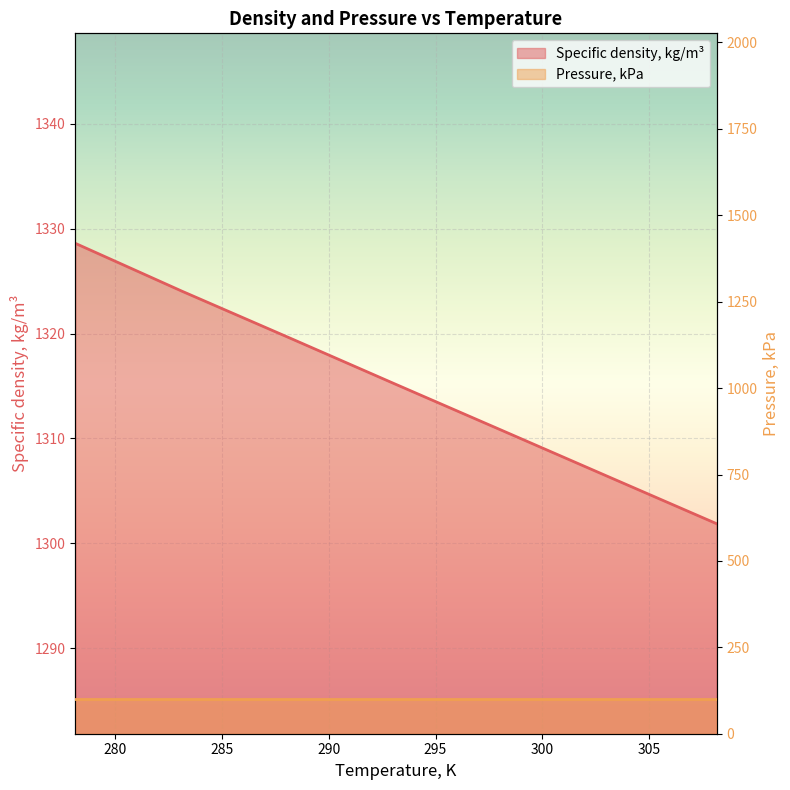

The value at 283.15 is 1911.8. True or false?

False